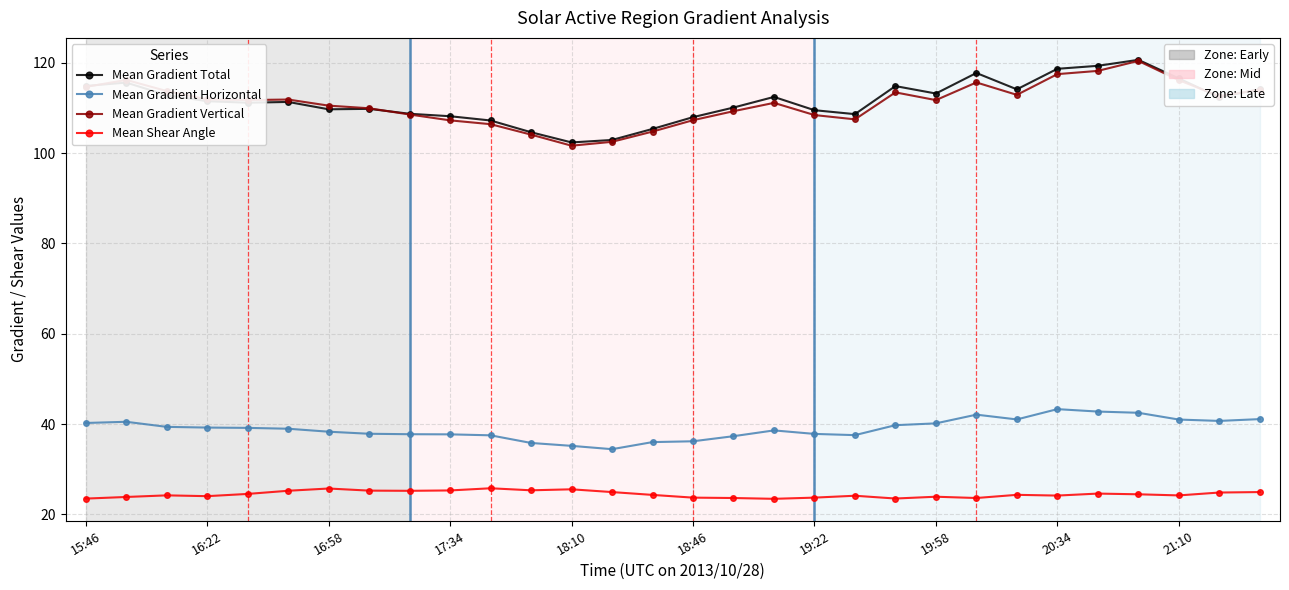

What is the greatest value displayed?

120.6